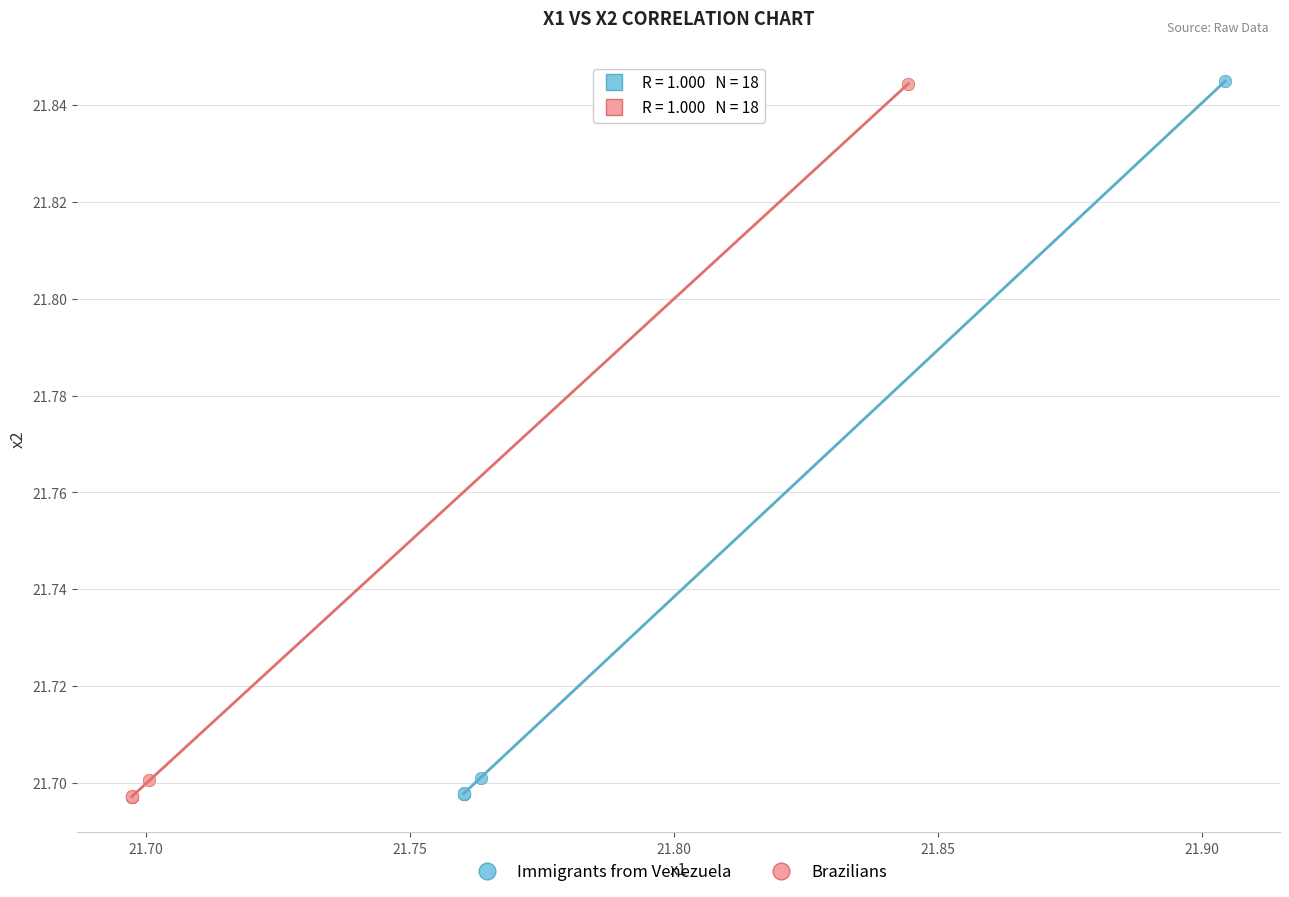

Which series has the largest Y range (max minus min)?

Brazilians